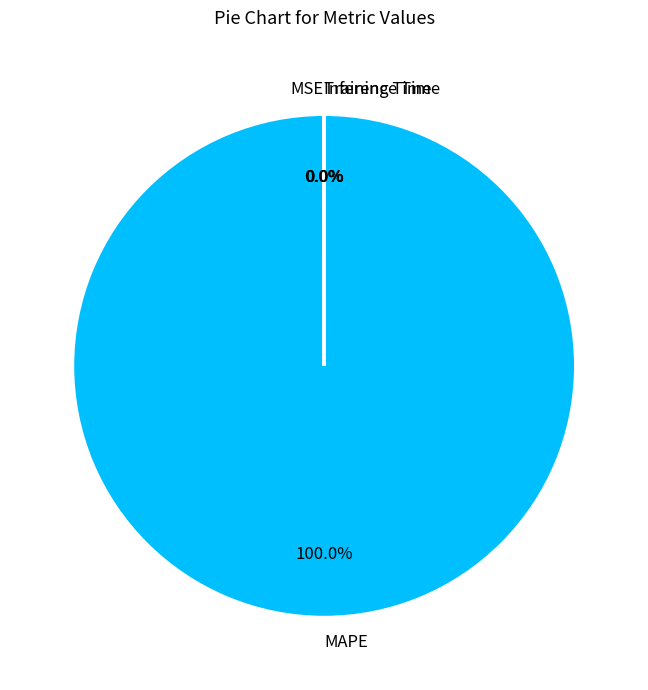

Which category has the biggest portion of the pie?

MAPE